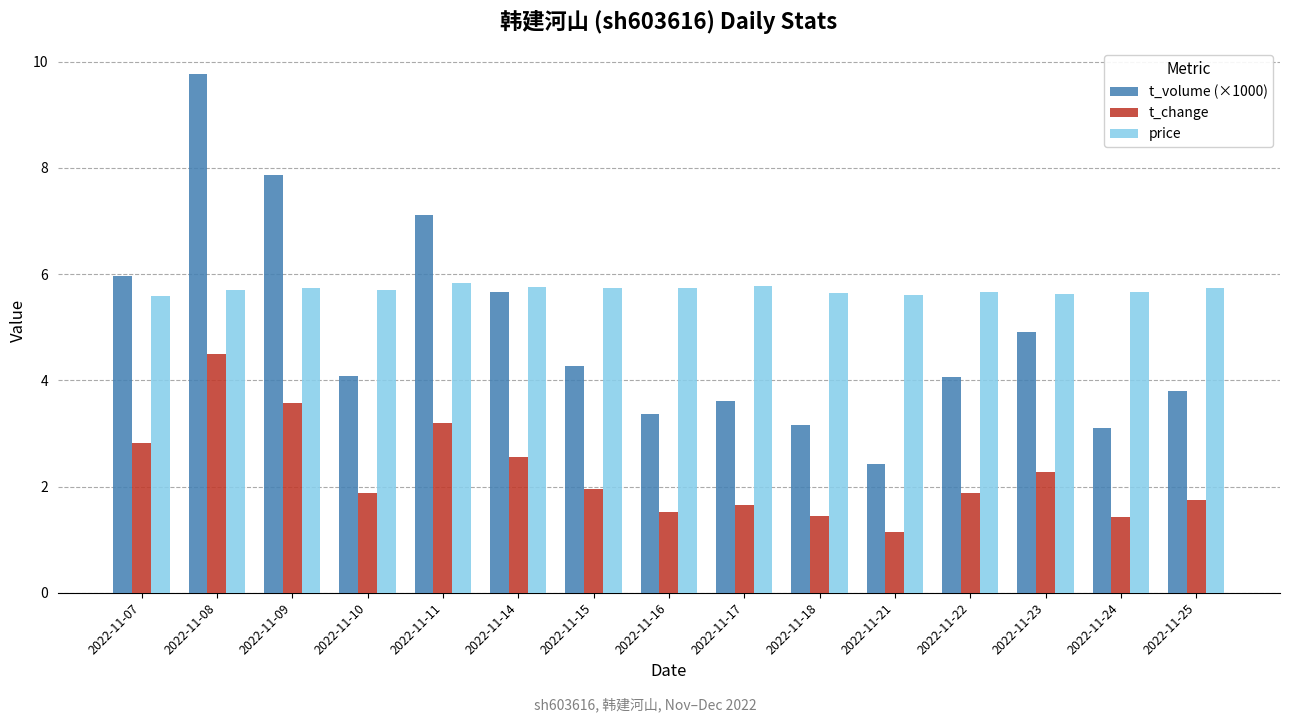

Which category has the lowest value in the t_volume (×1000) series?

2022-11-21